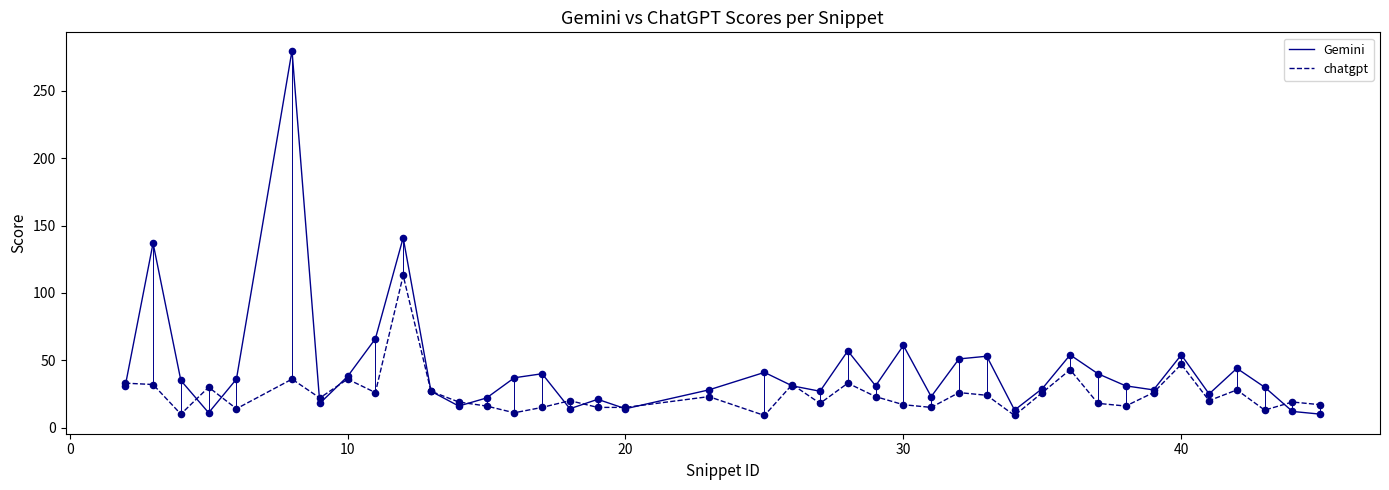

Which series has the widest spread of values?

Gemini